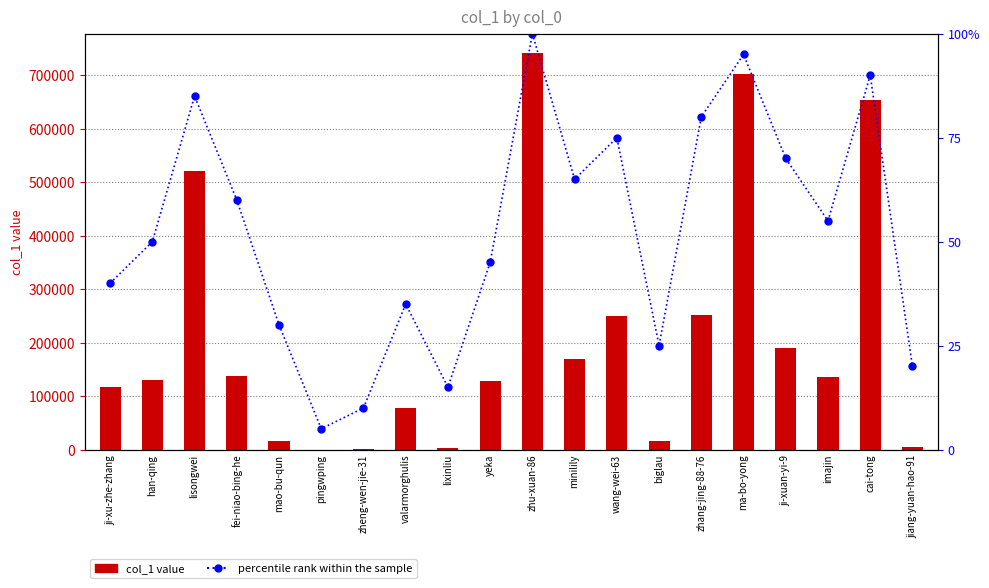

What is the difference between the highest and lowest values at zhang-jing-88-76?

252281.0